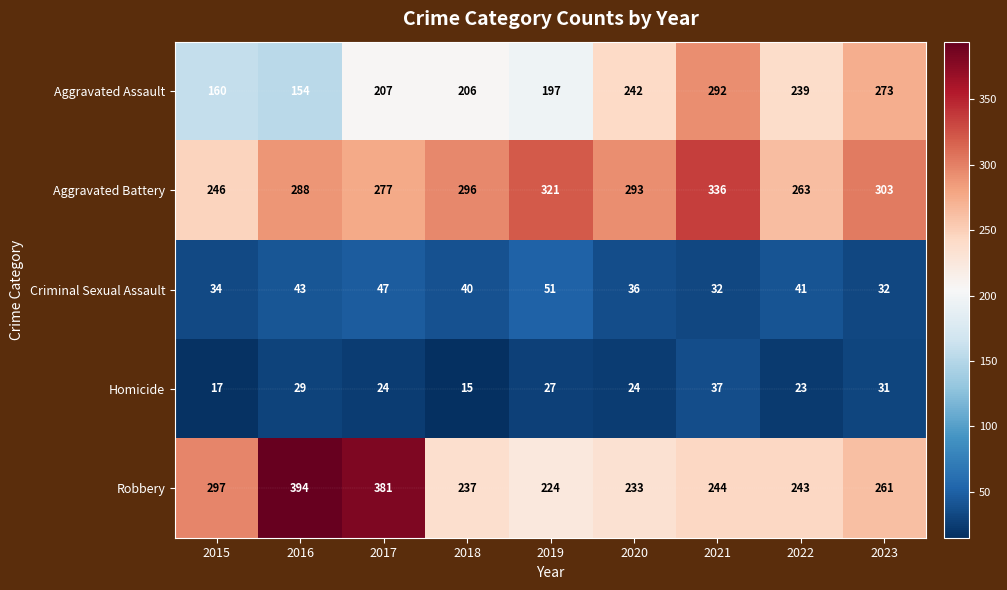

What is the total value across all series at 2019?

820